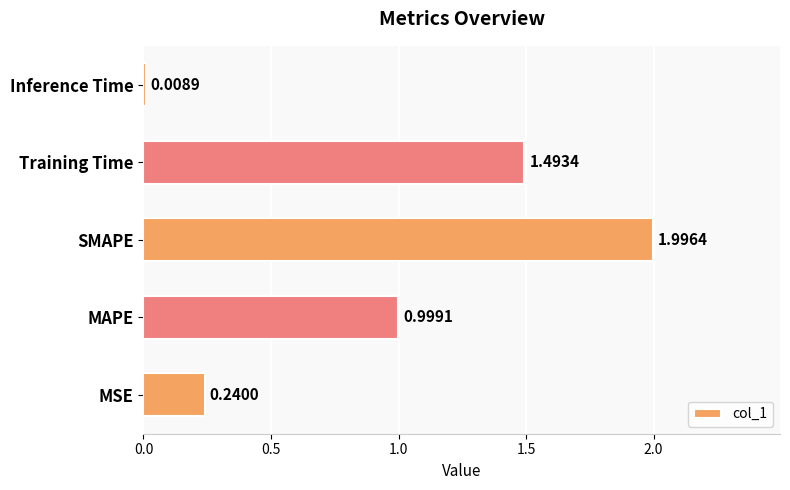

What is the difference between the second highest and minimum values?

1.5